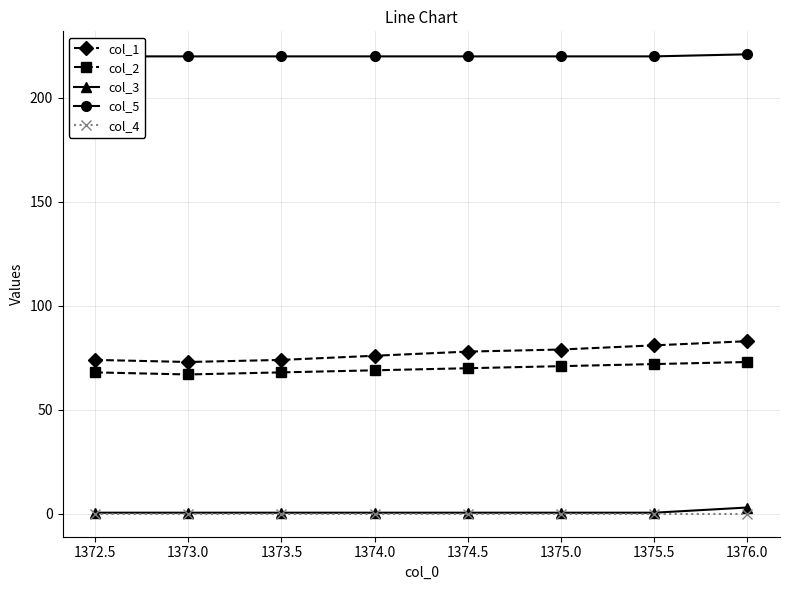

Reading left to right, what are all the values shown in this chart?

col_1: 74.0	73.0	74.0	76.0	78.0	79.0	81.0	83.0
col_2: 68.0	67.0	68.0	69.0	70.0	71.0	72.0	73.0
col_3: 0.5	0.5	0.5	0.5	0.5	0.5	0.5	3.0
col_5: 220.0	220.0	220.0	220.0	220.0	220.0	220.0	221.0
col_4: 0.0	0.0	0.0	0.0	0.0	0.0	0.0	0.0